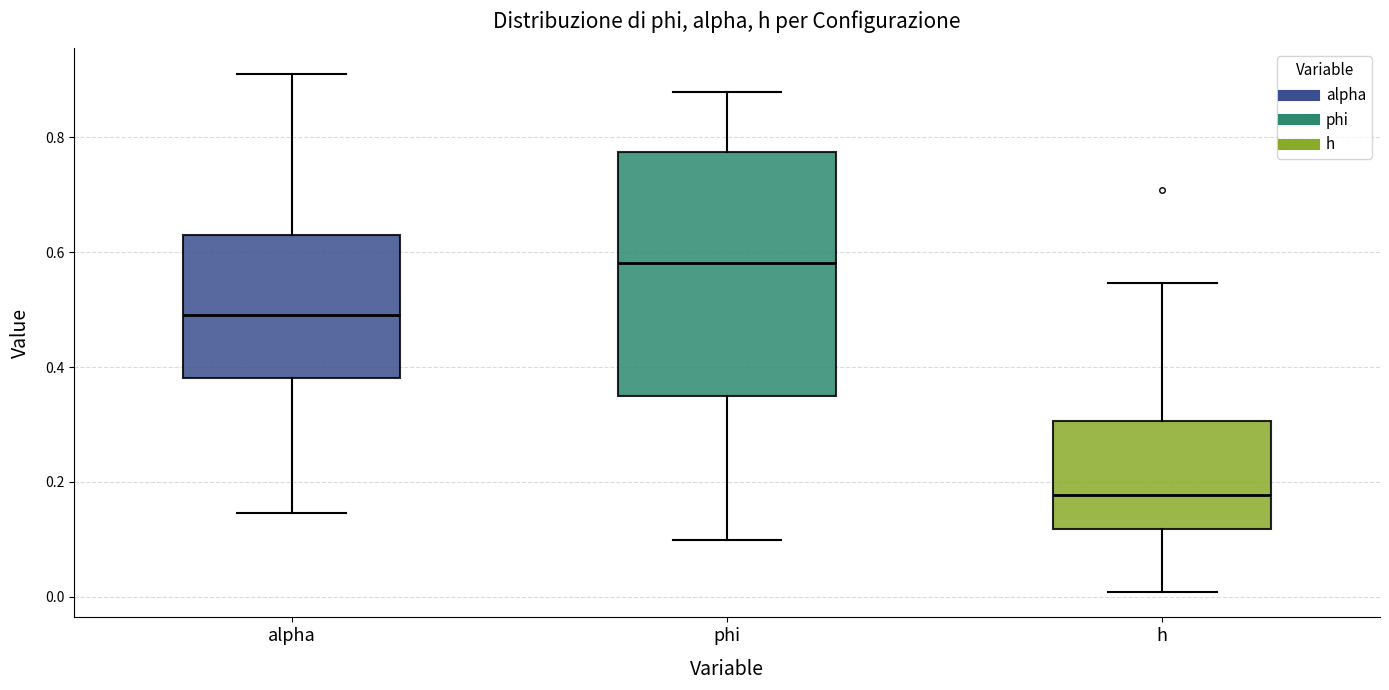

Reading left to right, transcribe this box plot: for each box, give where its median line is, the range the box spans, and where its two whiskers end, as read against the y-axis. The values are not printed on the chart, so give them approximately, as read against the axis.

alpha: median 0.50, box 0.38 to 0.62, whiskers 0.14 to 0.90
phi: median 0.58, box 0.34 to 0.78, whiskers 0.10 to 0.88
h: median 0.18, box 0.12 to 0.30, whiskers 0.00 to 0.54